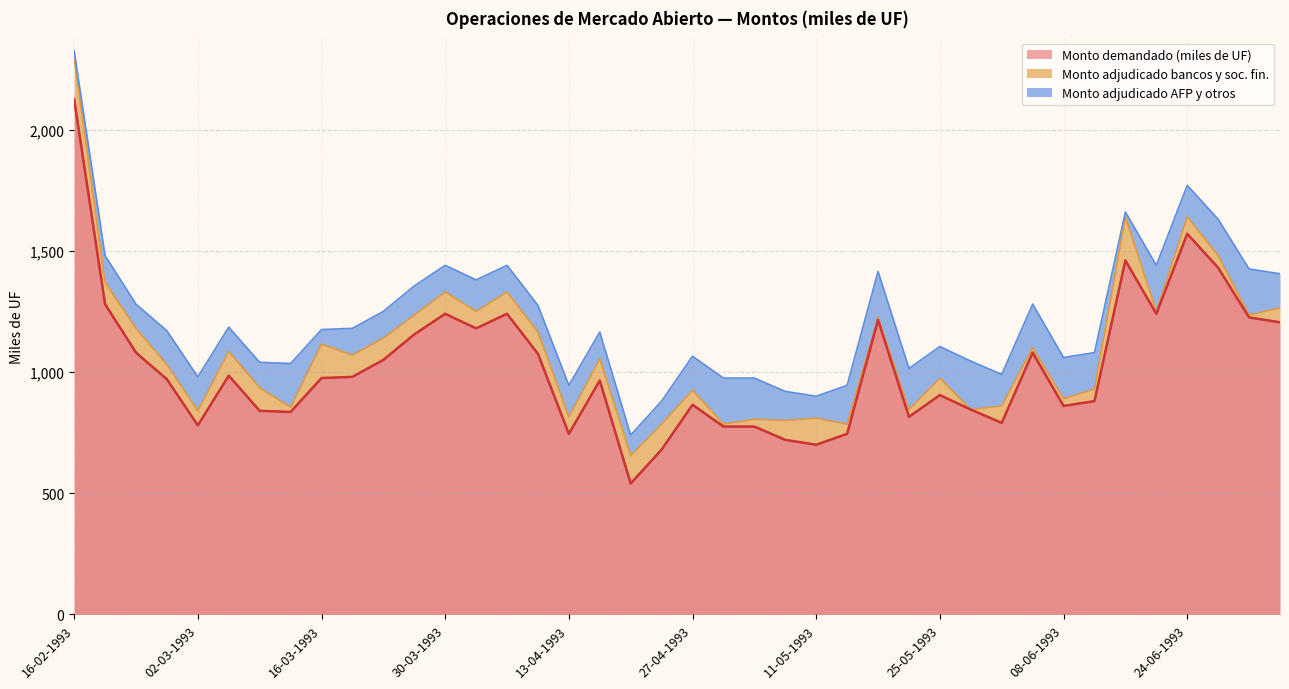

What is the value of the 19th point from the left?

540